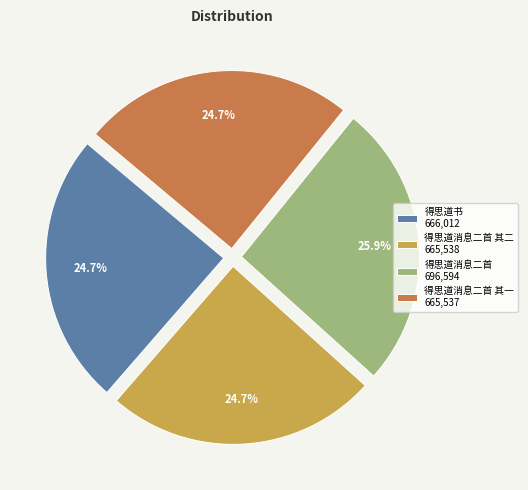

Combined, what portion of the pie is 得思道书 666,012 and 得思道消息二首 其二 665,538?

49.4%